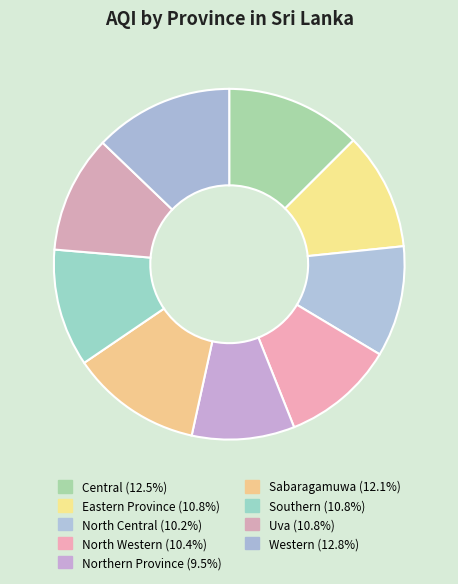

Count the number of slices in the pie.

9